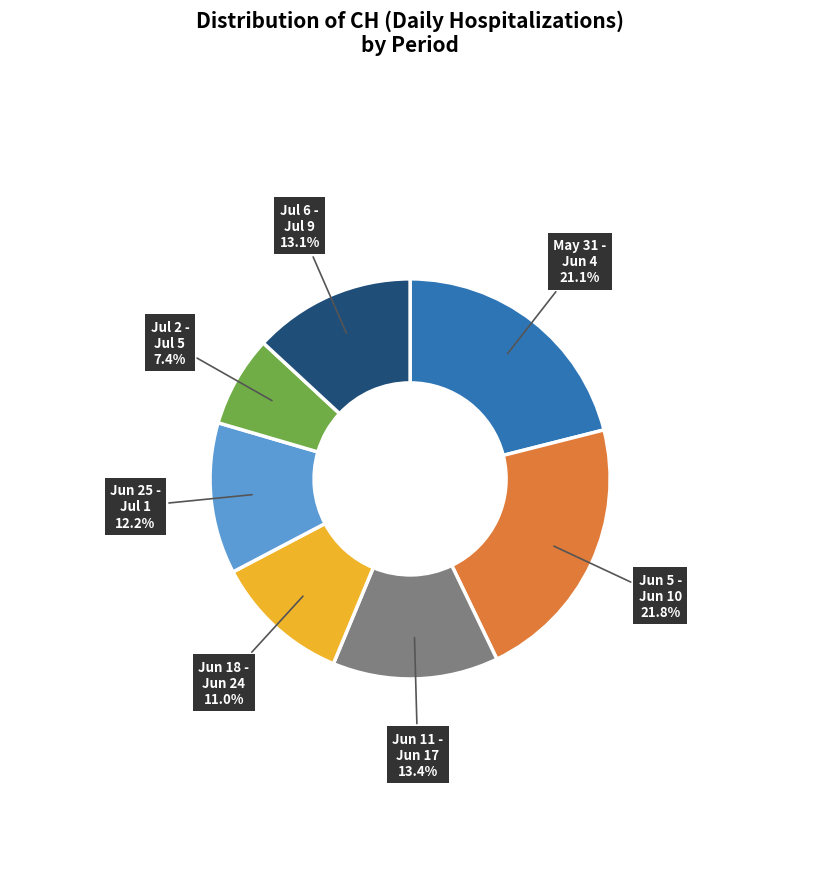

Is there a majority slice in this chart?

No